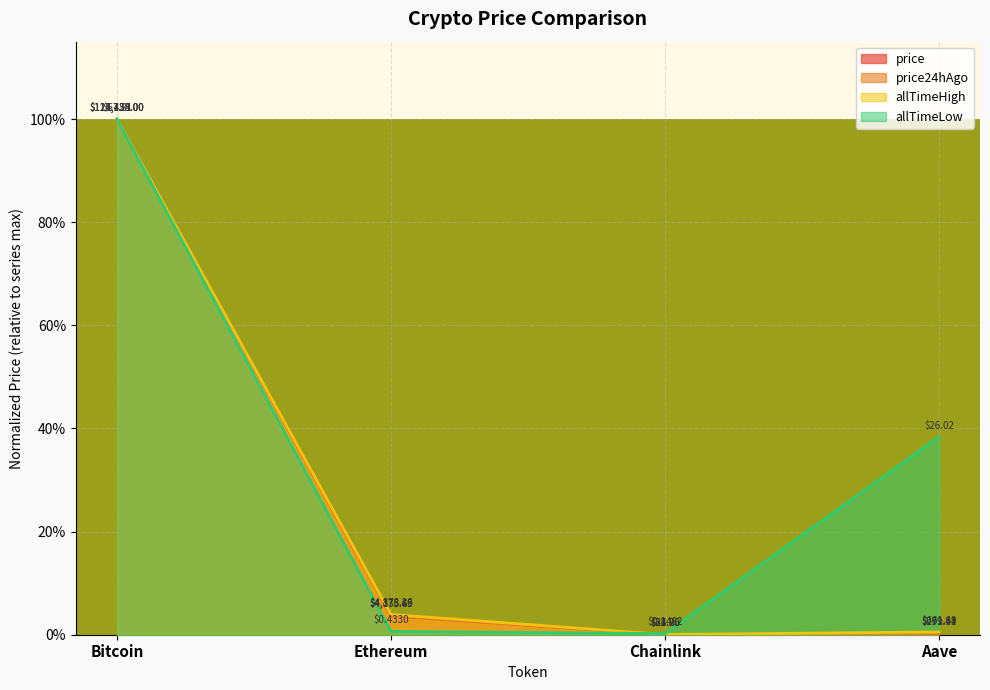

At which category is the sum across all series the highest?

Bitcoin